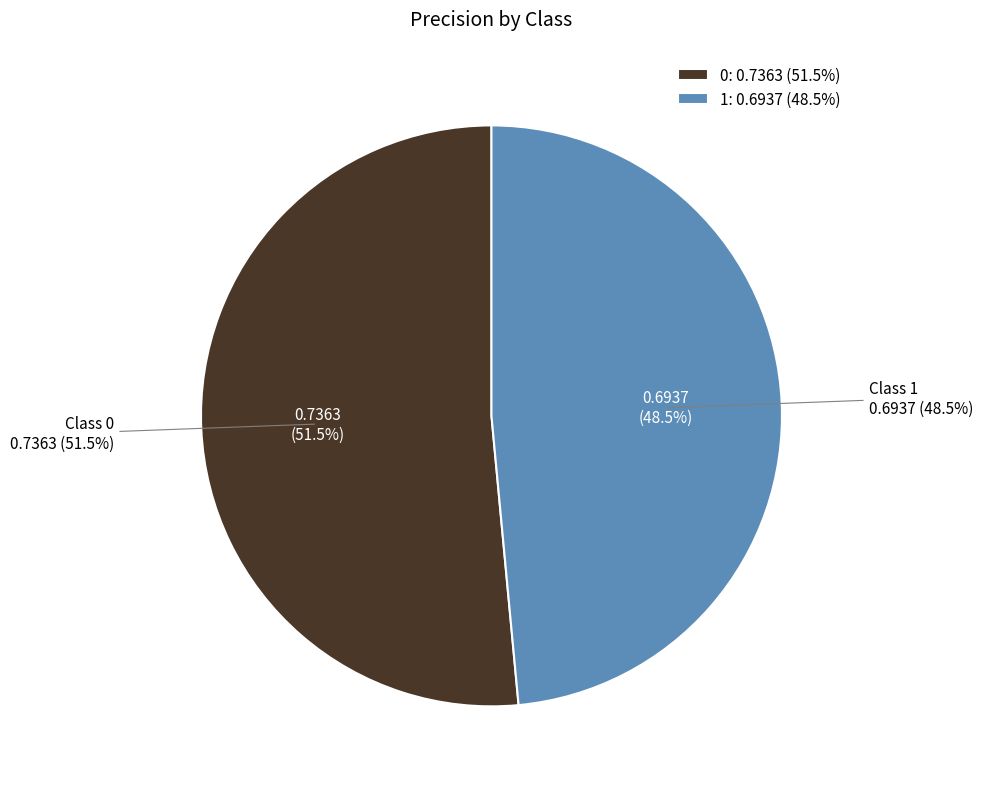

The 0 slice represents 51% of the pie. True or false?

True